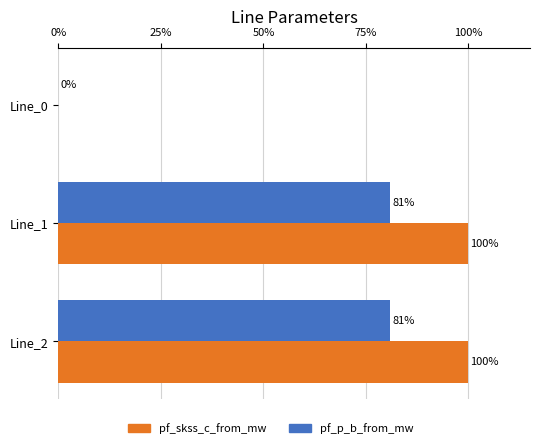

The pf_p_b_from_mw series shows 126.0 at Line_1. True or false?

False